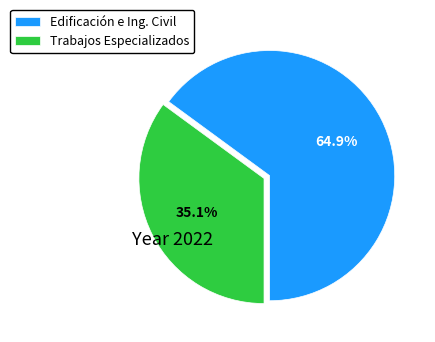

Do Trabajos Especializados and Edificación e Ing. Civil together represent more than half of the pie?

Yes